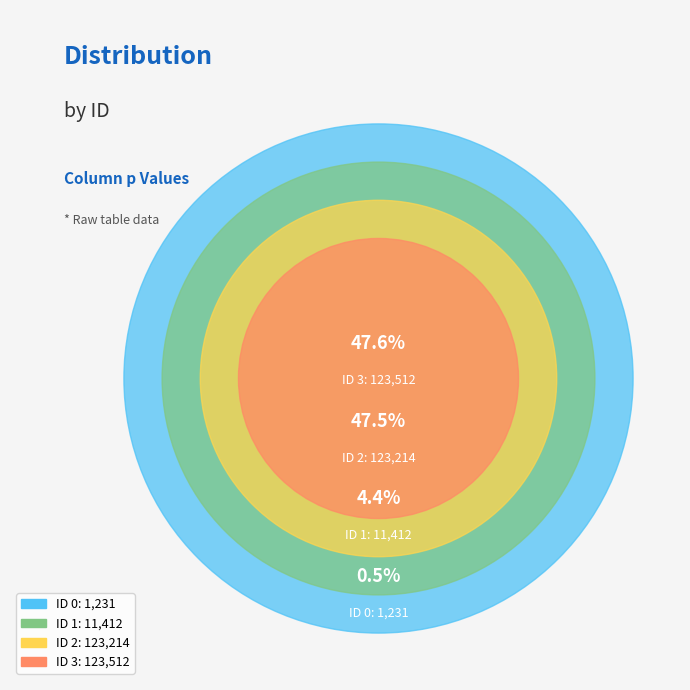

Count the number of slices in the pie.

4